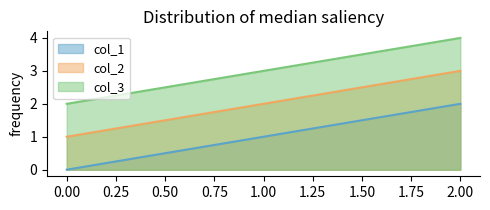

Where is col_3 nearest to the value 3?

1.00